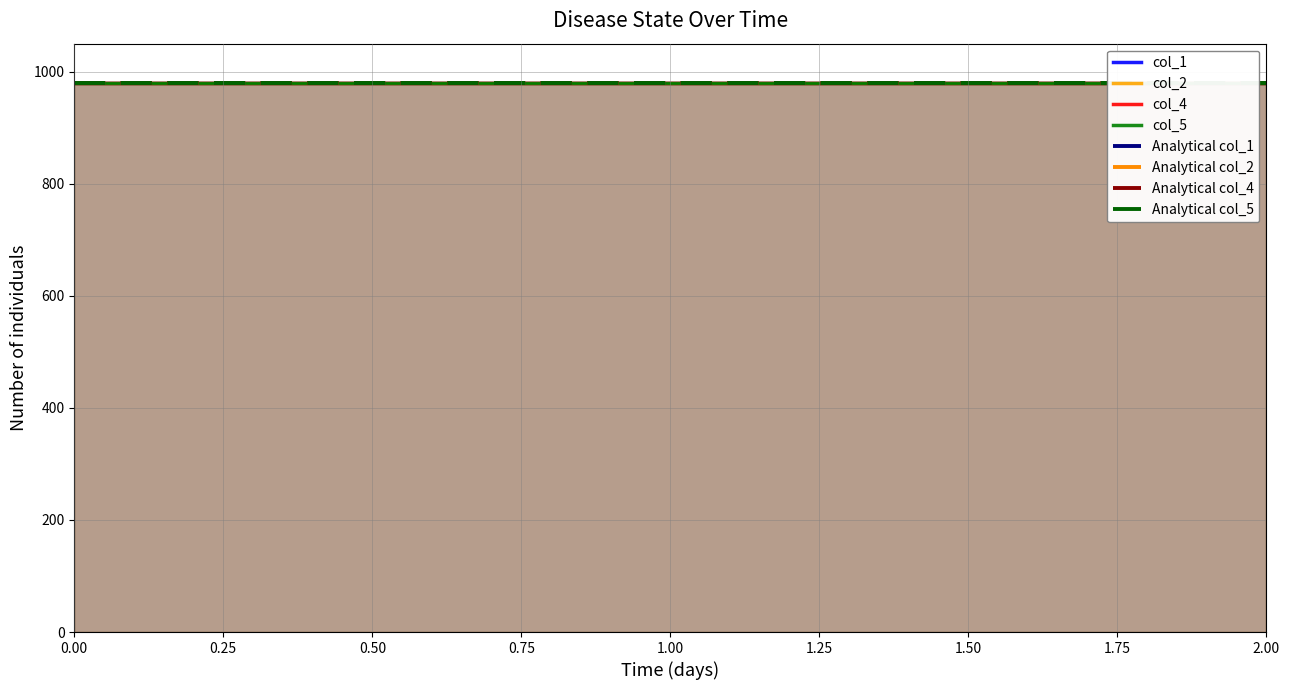

True or false: col_5 has a value of 13975 at 14:44.

False